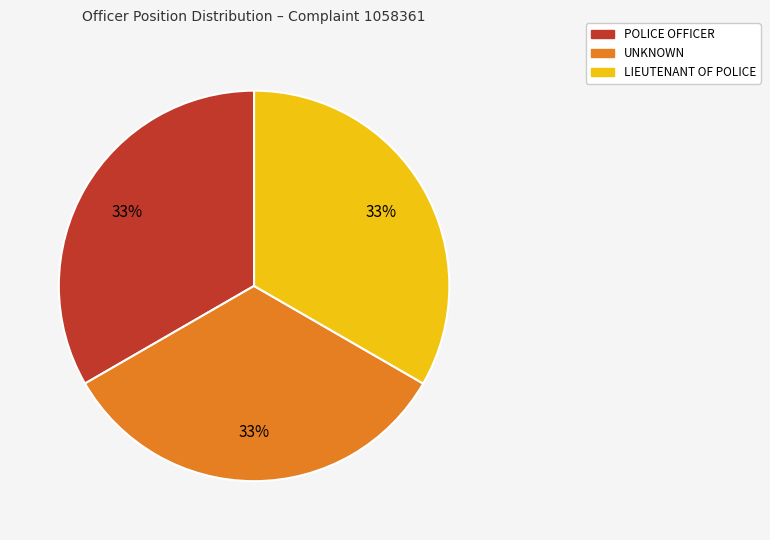

What is the ratio of the value at UNKNOWN to the value at LIEUTENANT OF POLICE?

1.0